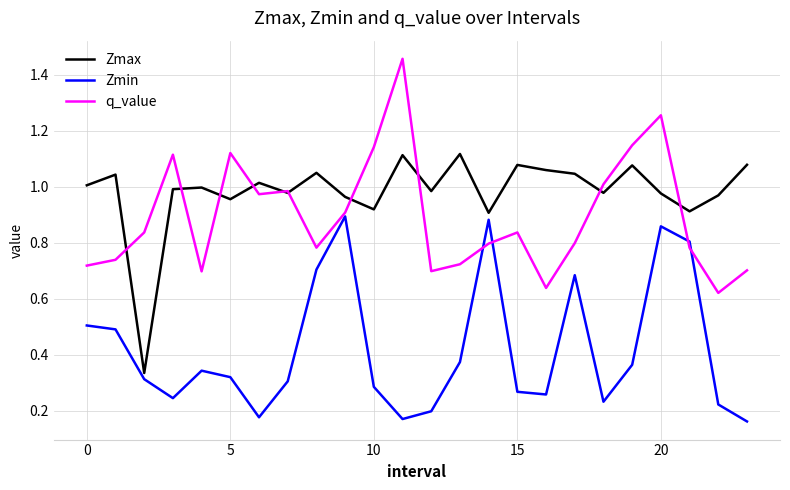

List the series in order of their overall mean, lowest first.

Zmin, q_value, Zmax